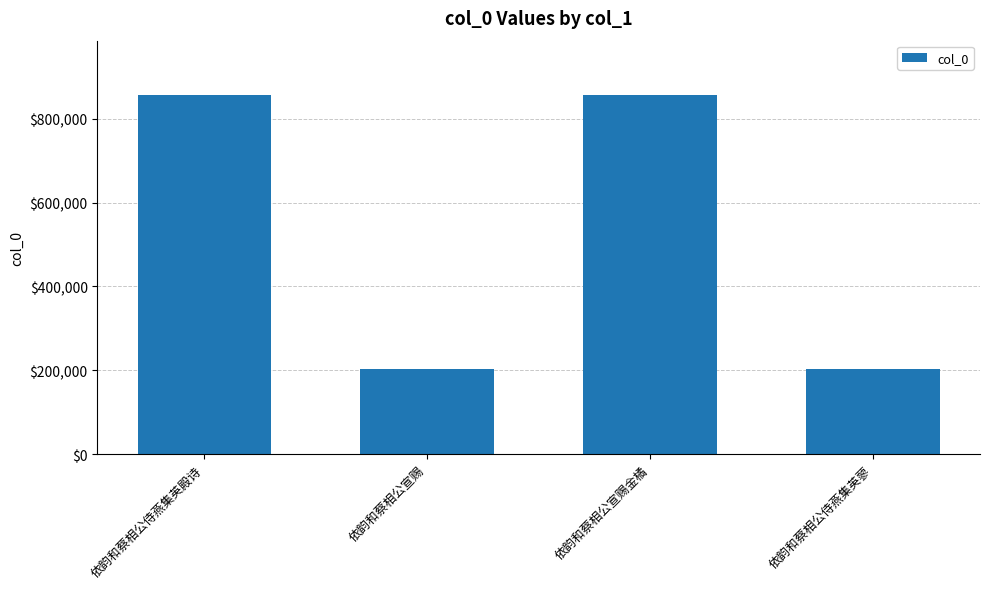

What is the greatest value displayed?

857794